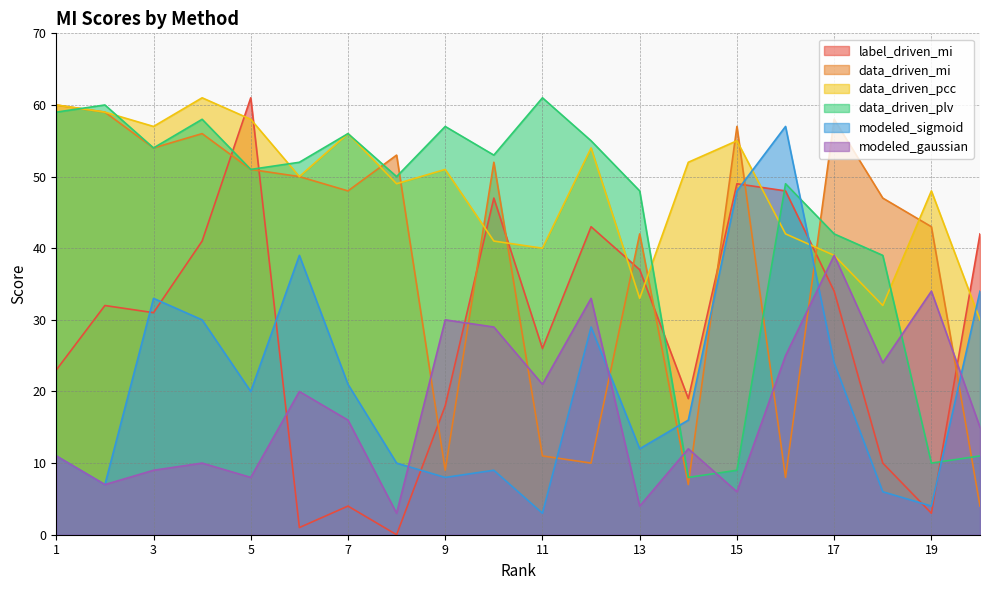

At 12, list the series in order from smallest to largest.

data_driven_mi, modeled_sigmoid, modeled_gaussian, label_driven_mi, data_driven_pcc, data_driven_plv